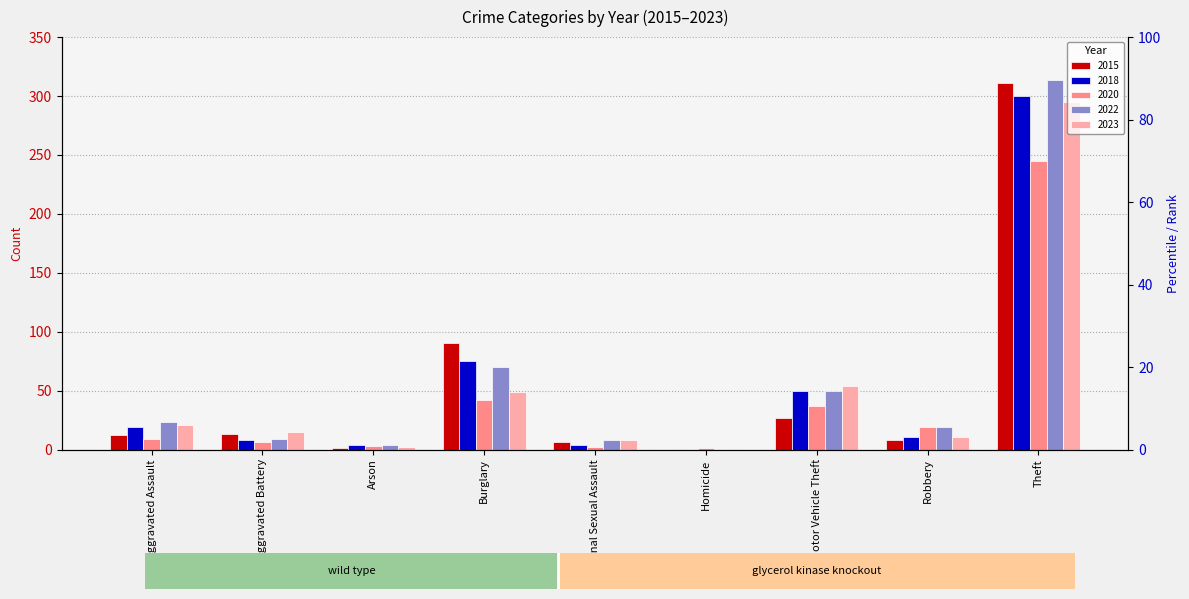

Are the bars grouped side by side (vs. stacked)?

Yes